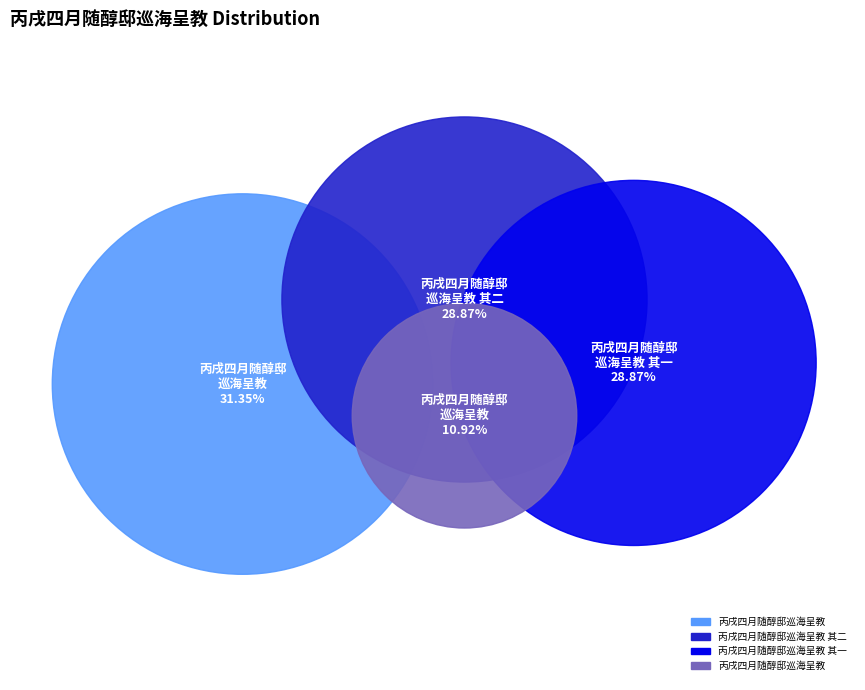

What percentage is the 丙戌四月随醇邸巡海呈教 其二 slice, to the nearest percent?

29%